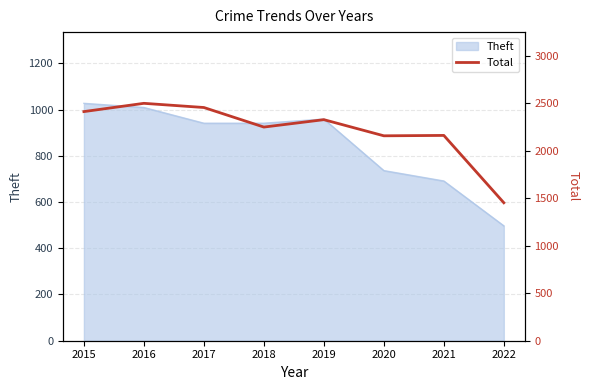

Is it true that the value at 2015 is 3200?

False